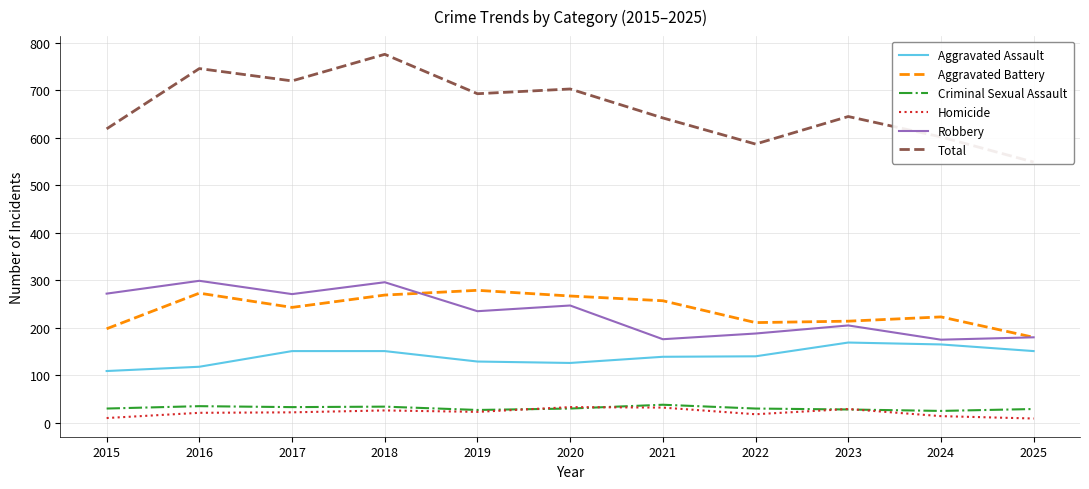

True or false: Criminal Sexual Assault and Aggravated Assault cross at least once.

False